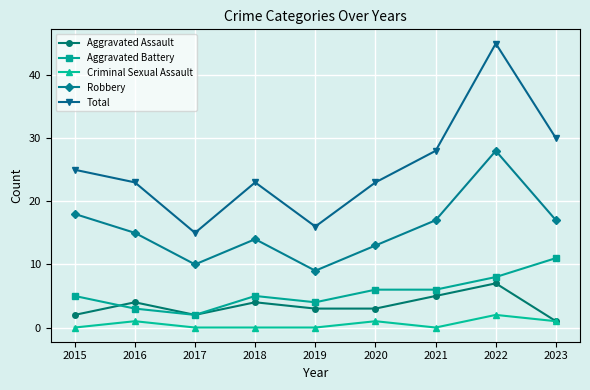

Reading left to right, transcribe all the data shown in this chart.

Aggravated Assault: 2	4	2	4	3	3	5	7	1
Aggravated Battery: 5	3	2	5	4	6	6	8	11
Criminal Sexual Assault: 0	1	0	0	0	1	0	2	1
Robbery: 18	15	10	14	9	13	17	28	17
Total: 25	23	15	23	16	23	28	45	30